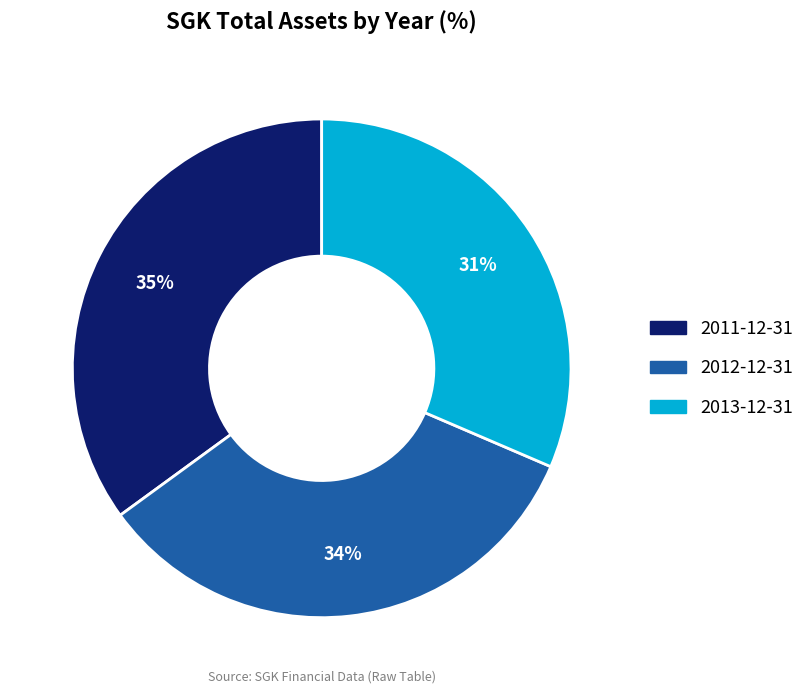

Do 2012-12-31 and 2011-12-31 together represent more than half of the pie?

Yes